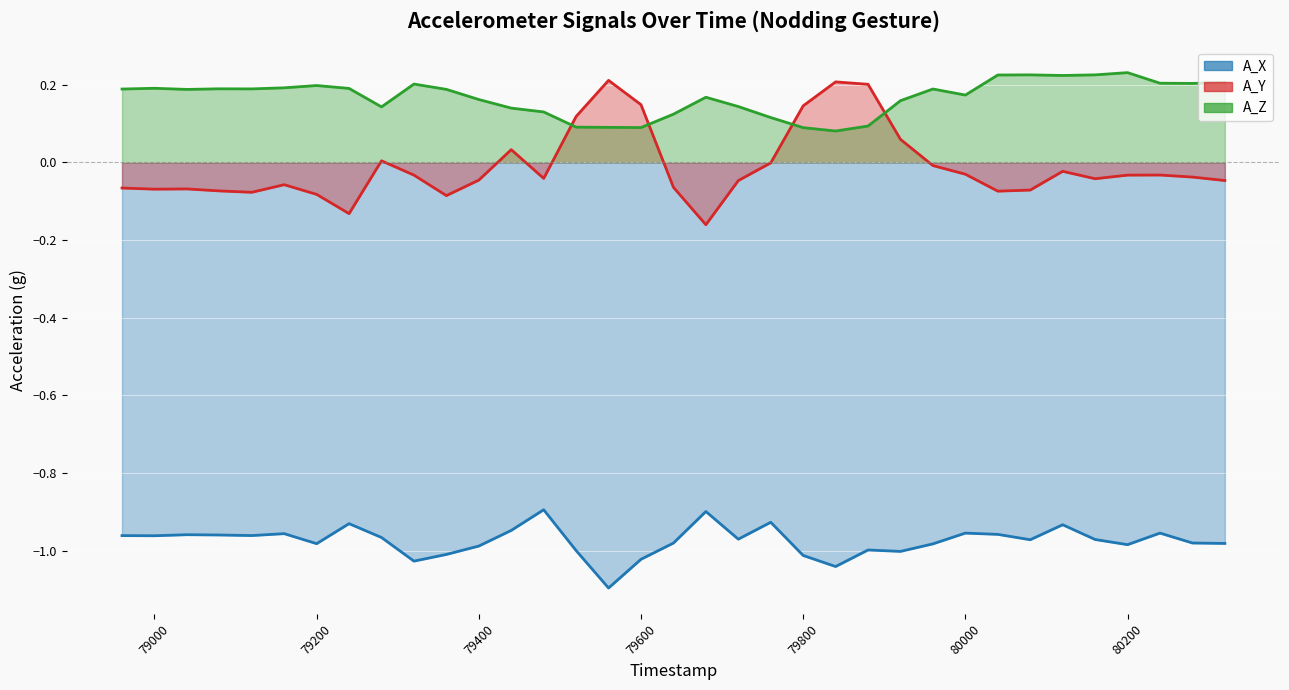

What is the maximum value shown in the chart?

0.2